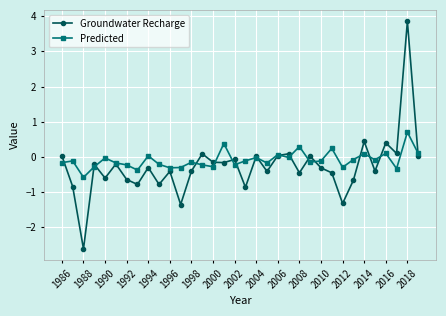

Which series ends up on top after the final intersection of Groundwater Recharge and Predicted?

Predicted